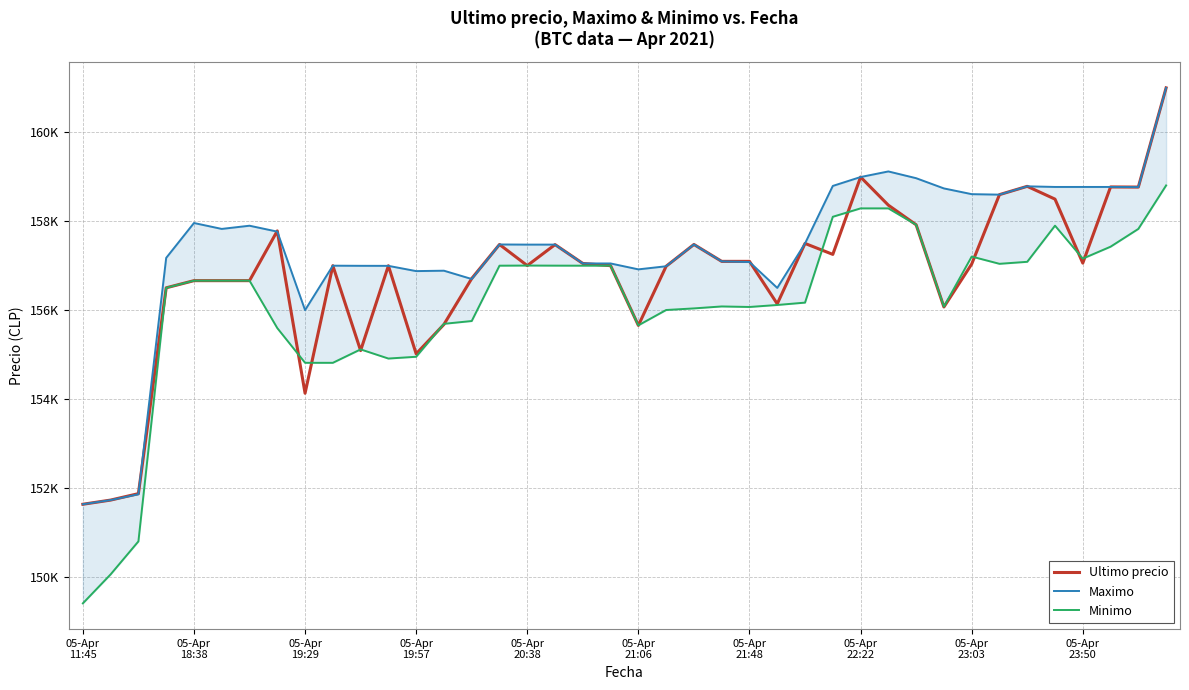

In Ultimo precio, how many points are lower than both neighbors (excluding endpoints)?

10